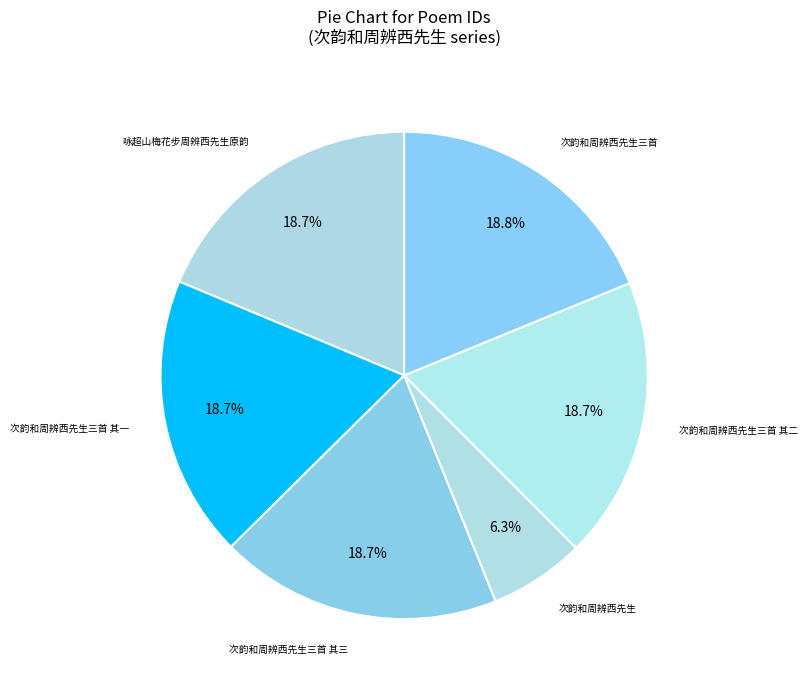

Is it true that 次韵和周辨西先生三首 其三 is 19% of the pie?

True